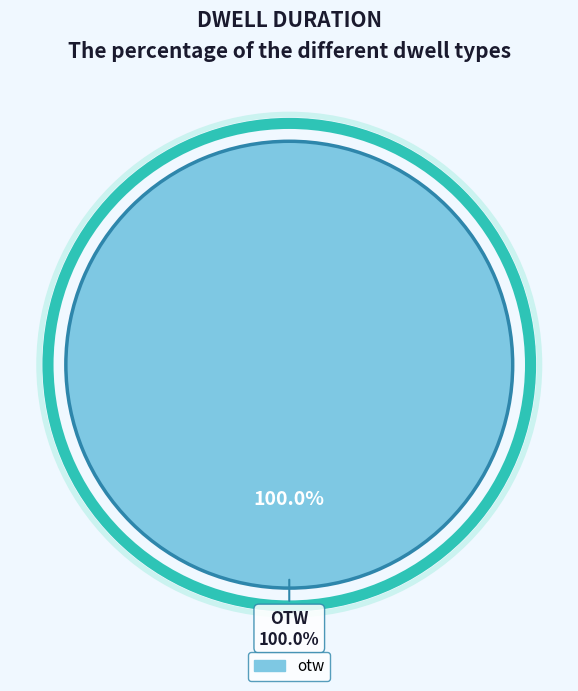

Is there any slice that represents more than half of the pie?

Yes